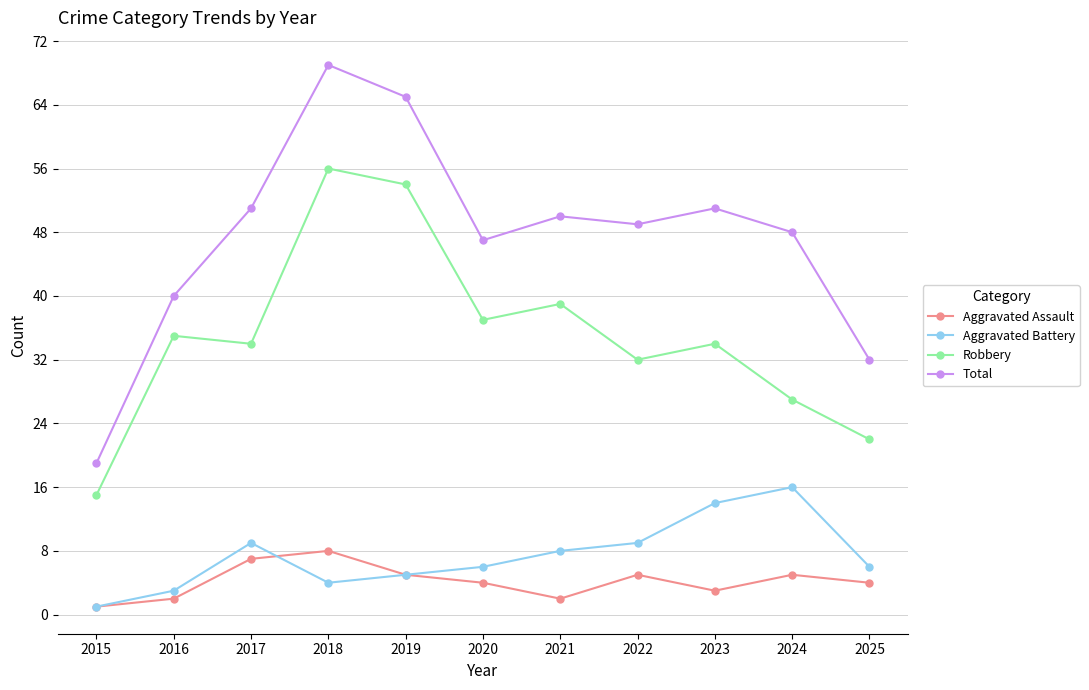

How many data points does each series have?

11